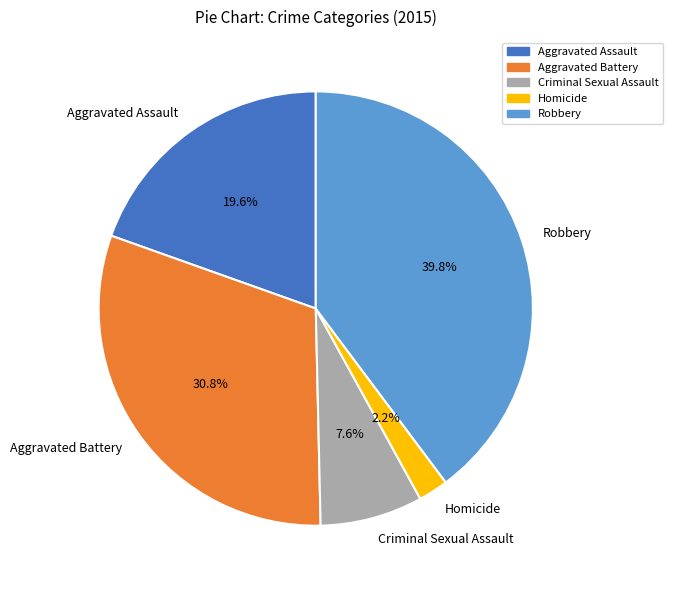

How many slices are in this pie chart?

5